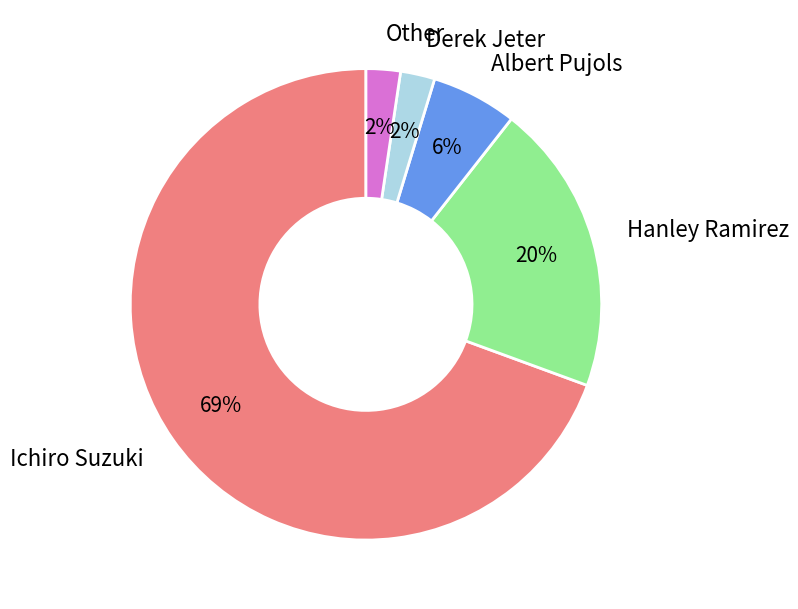

Do Albert Pujols and Derek Jeter together represent more than half of the pie?

No